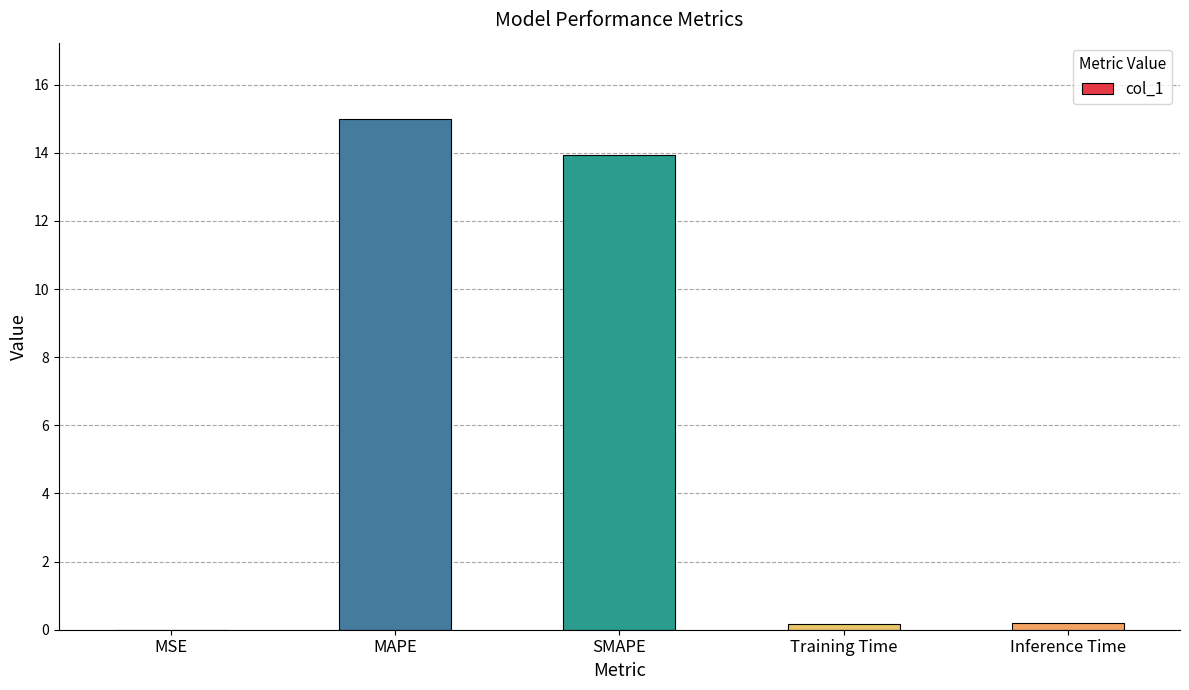

What is the approximate value at Training Time?

0.2